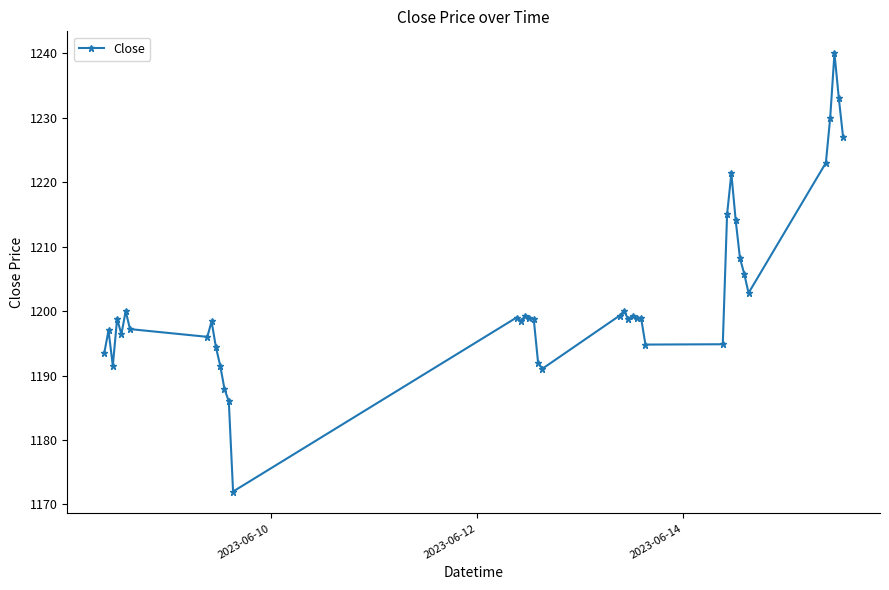

What is the average value?

1202.1